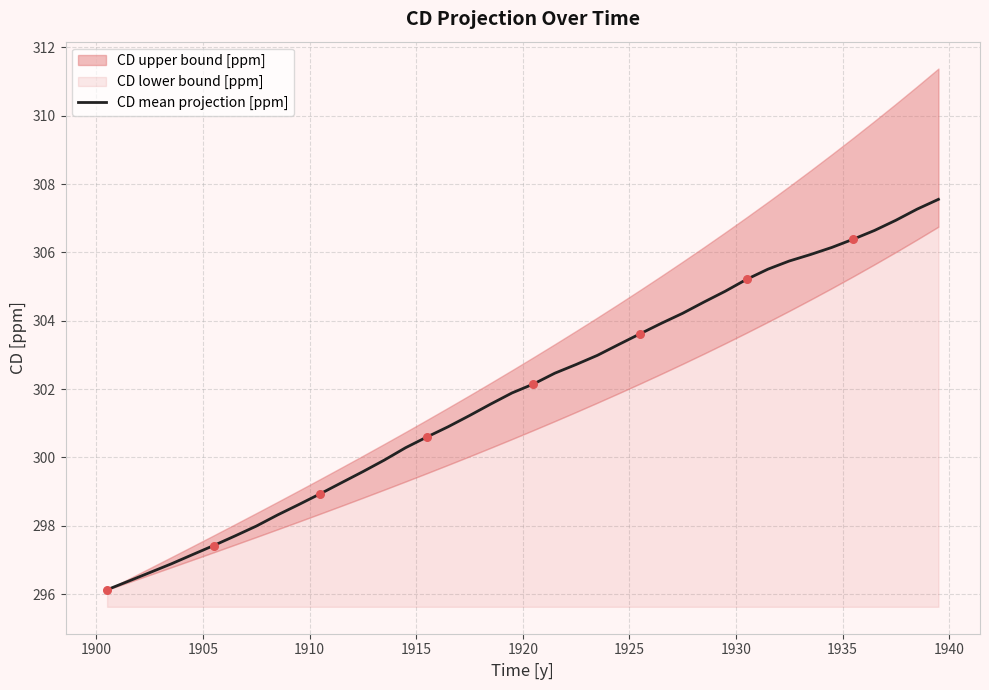

What is the lowest value of the CD mean projection [ppm] series?

296.1